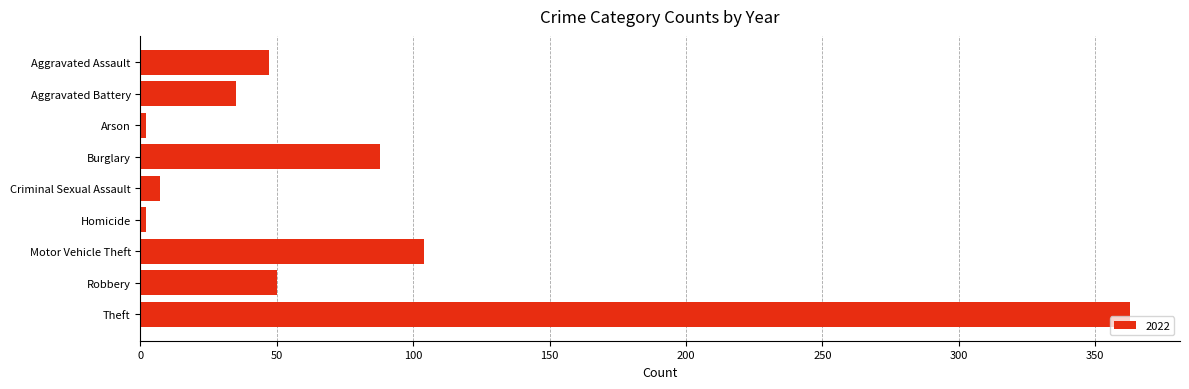

What is the label of the 6th bar from the top?

Homicide